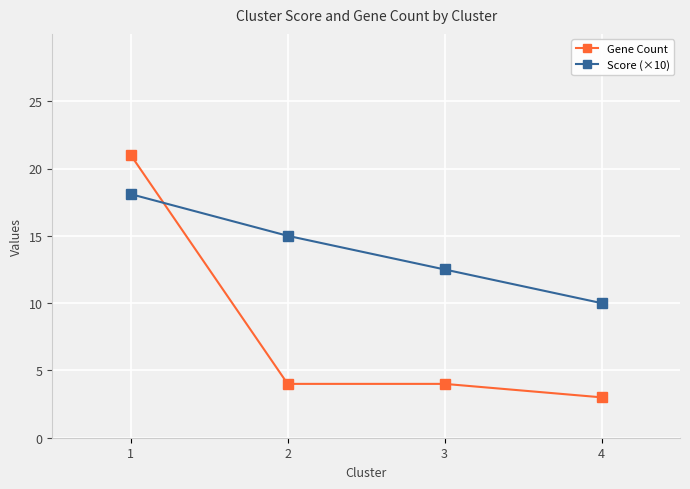

What is the difference between the maximum and minimum values in the Score (×10) series?

8.1